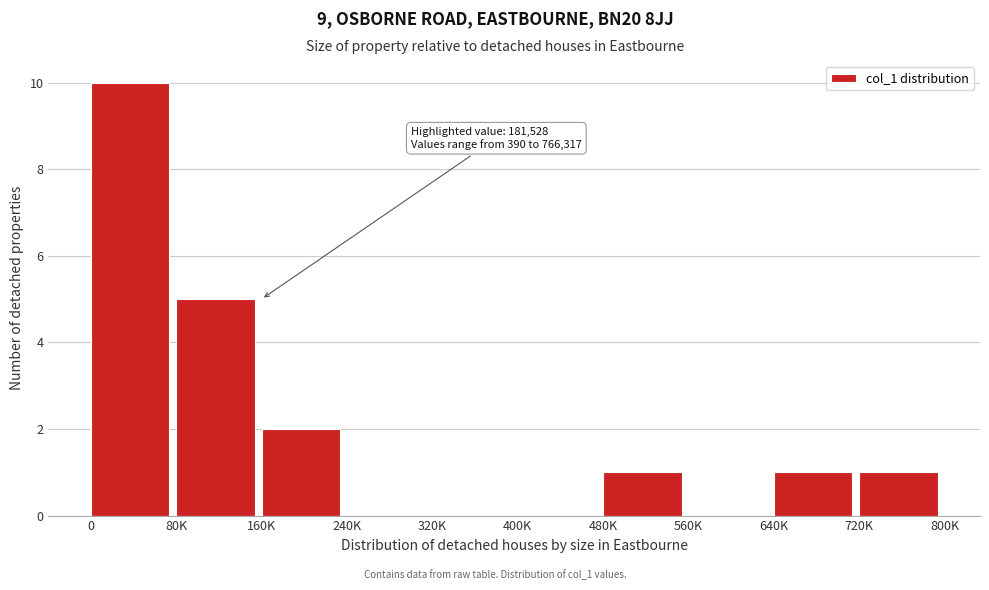

Reading right to left, transcribe all the data shown in this chart.

720K=1	640K=1	560K=0	480K=1	400K=0	320K=0	240K=0	160K=2	80K=5	0=10